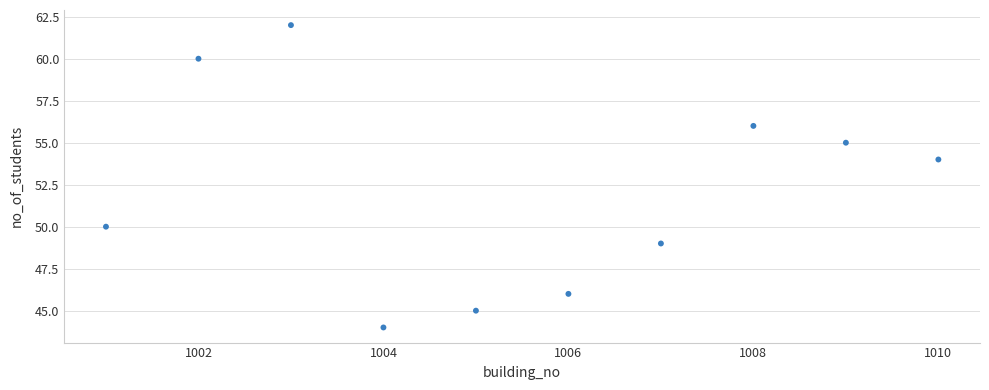

What is the average Y value?

52